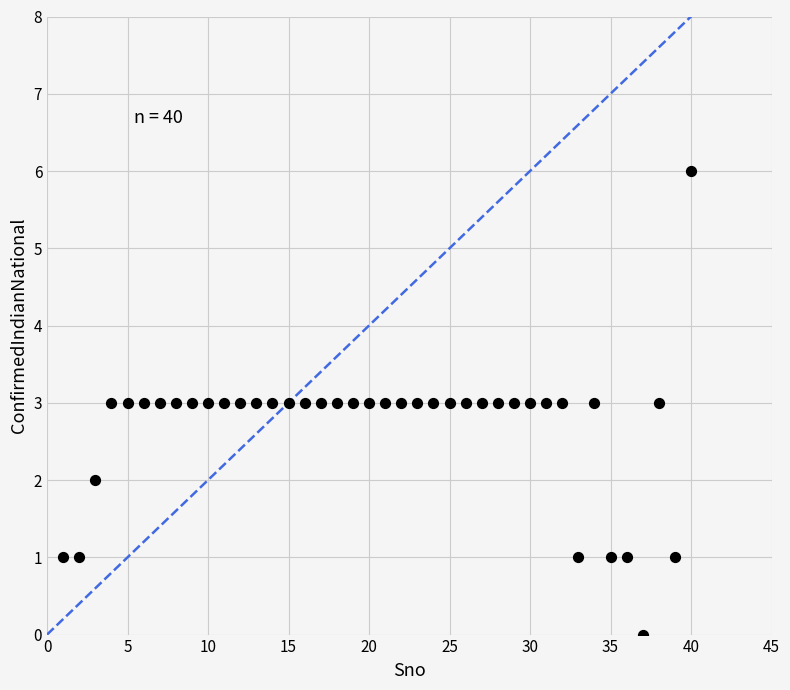

What is the range of X values (max minus min)?

39